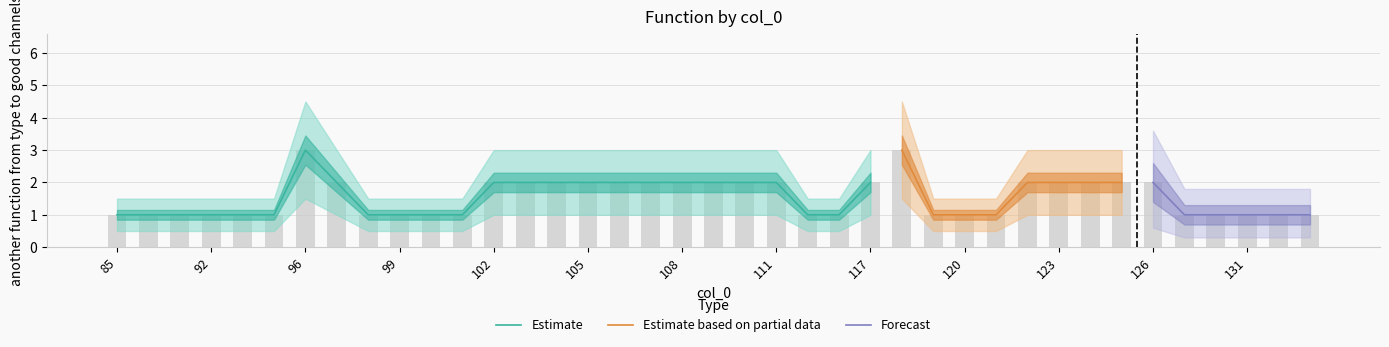

Which category has the highest value across all series?

96